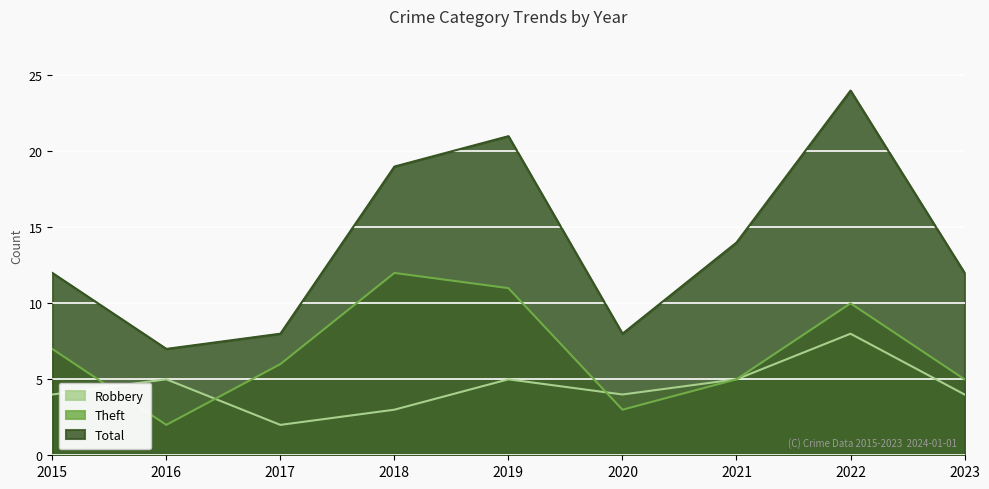

At which label is Theft closest to 7?

2015